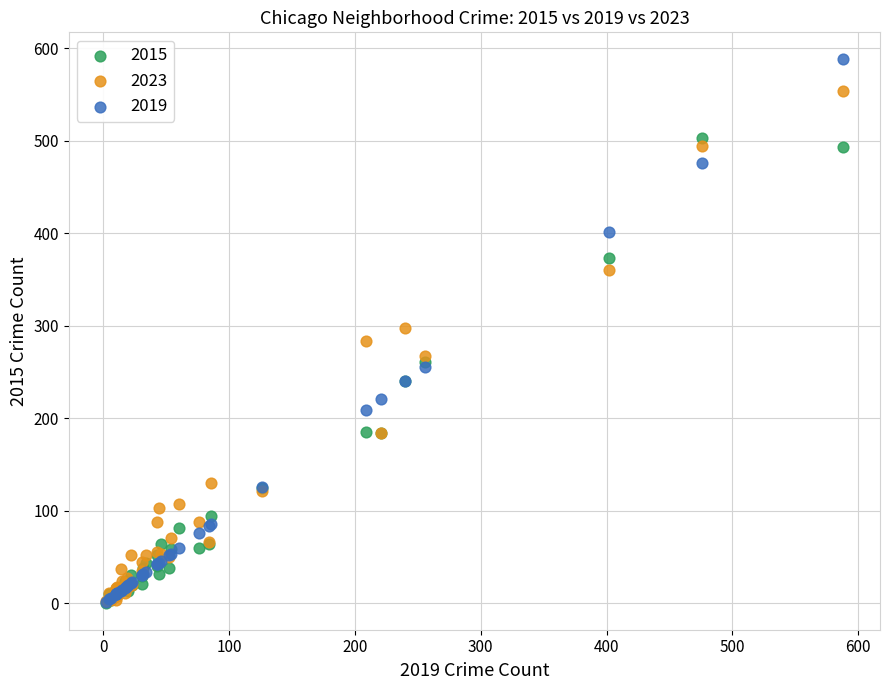

What are all the series names shown in the legend?

2015, 2023, 2019